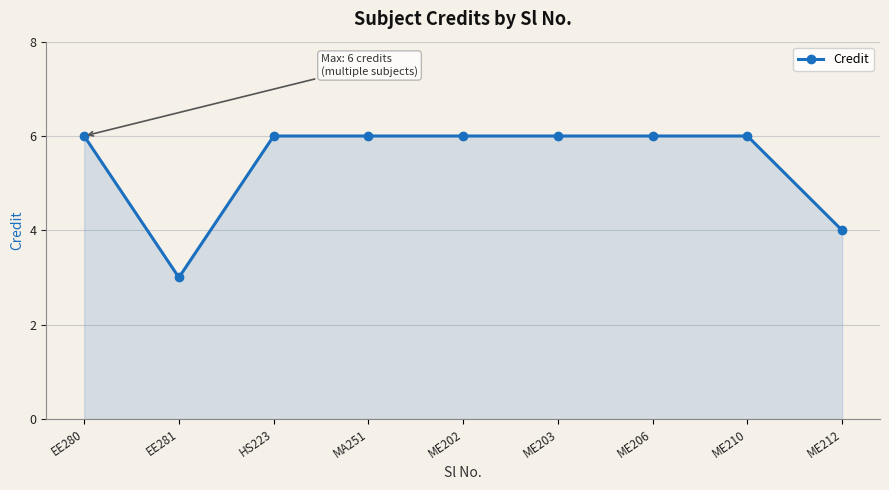

What is the smallest value displayed?

3